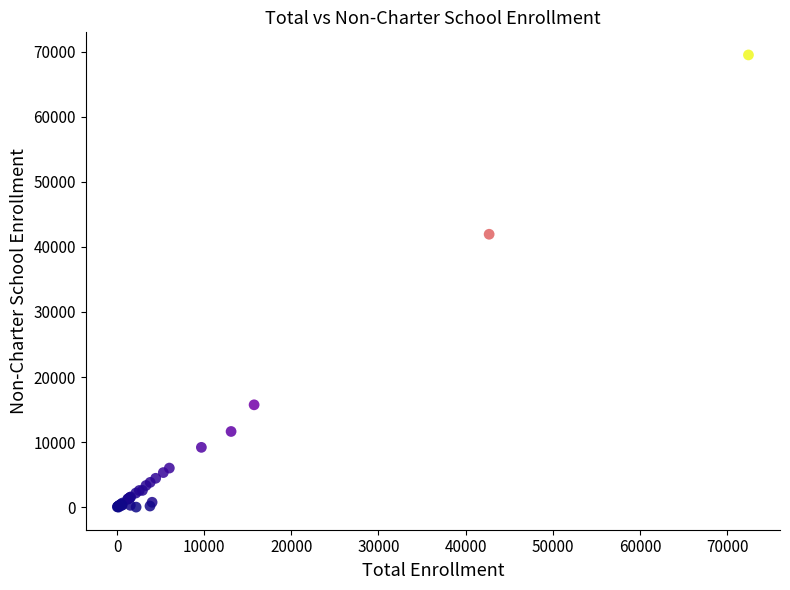

What Y value in the scatter plot is closest to 34762?

41954